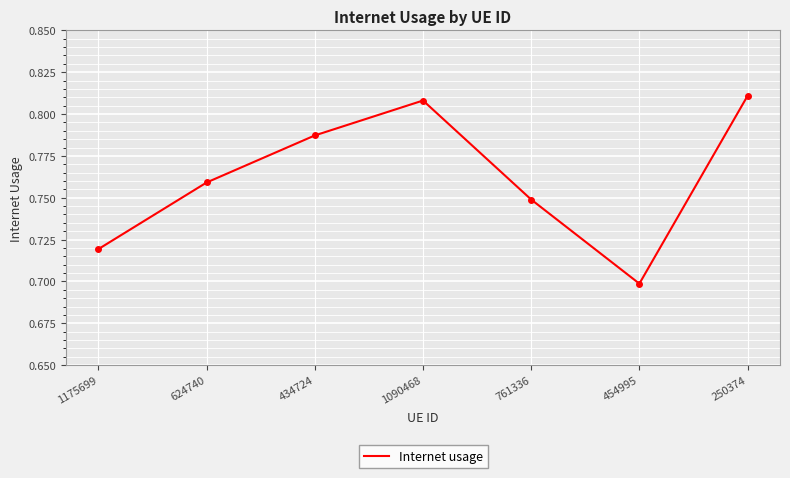

How many distinct data groups are displayed?

1